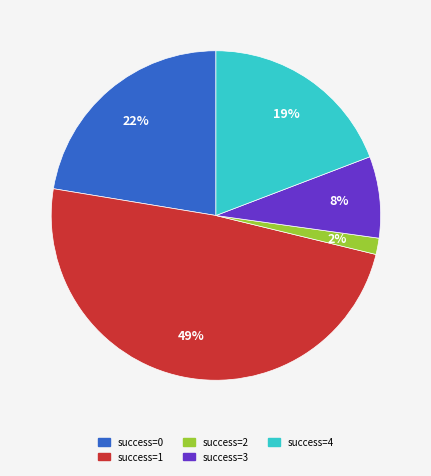

Is there any slice that represents more than half of the pie?

No